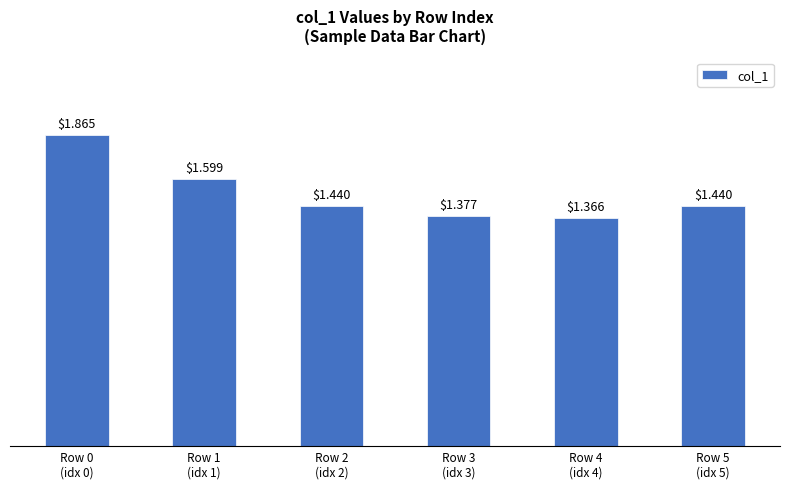

What is the sum of all values?

9.1